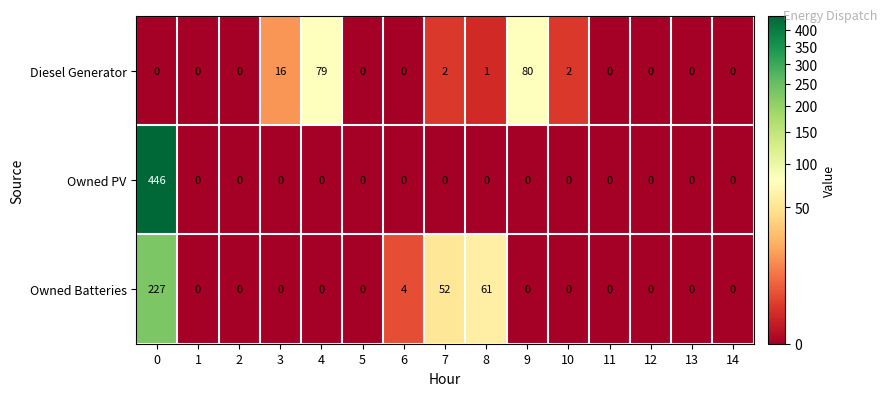

What is the greatest value displayed?

446